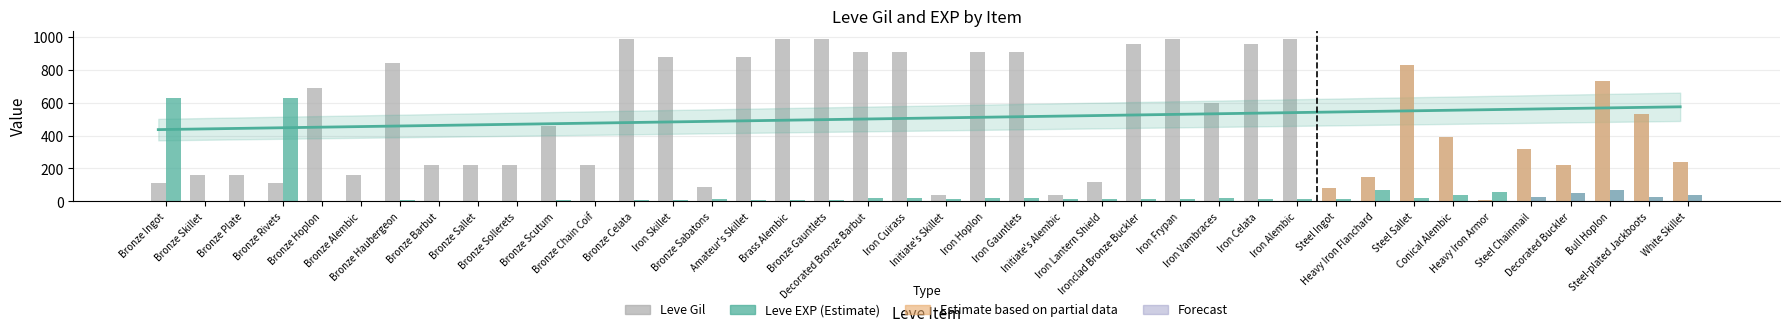

What is the label of the 19th bar from the left?

Decorated Bronze Barbut